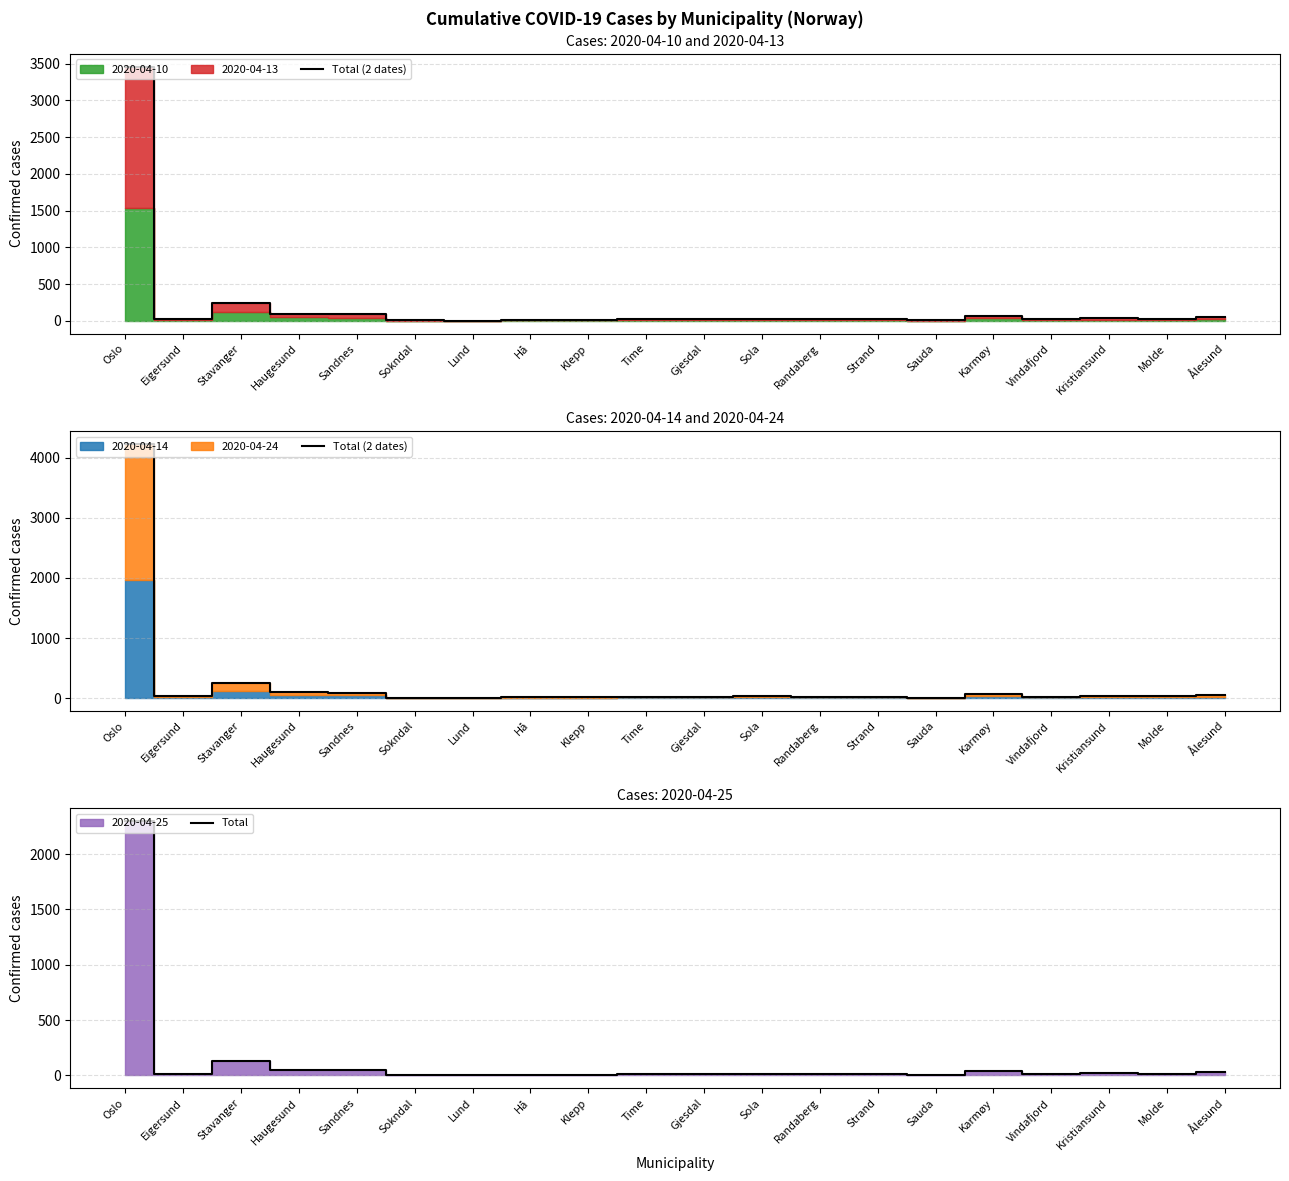

What is the minimum value shown in the chart?

1